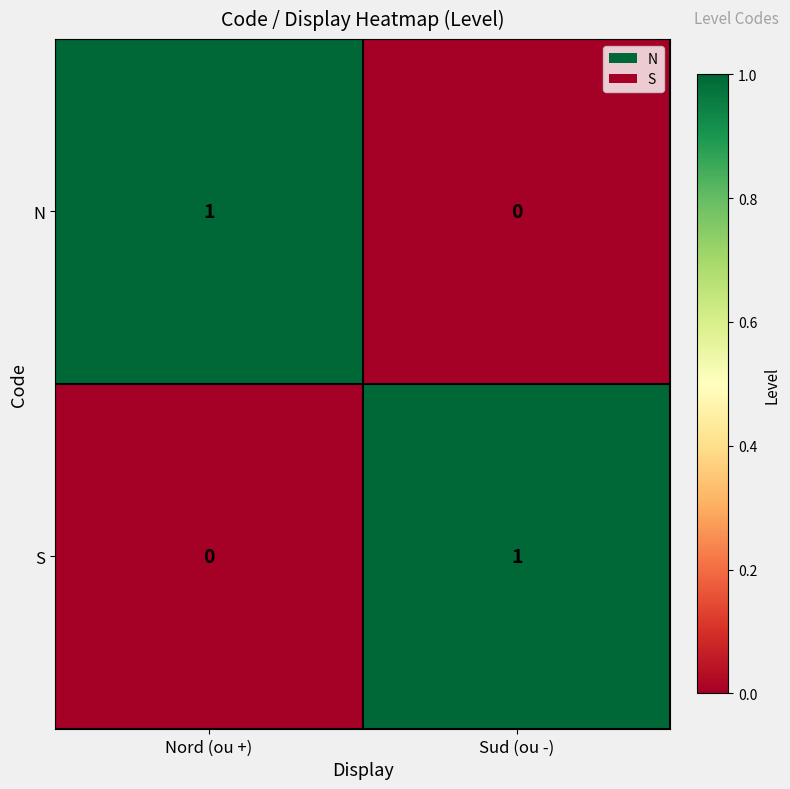

At Nord (ou +), list the series in order from smallest to largest.

S, N